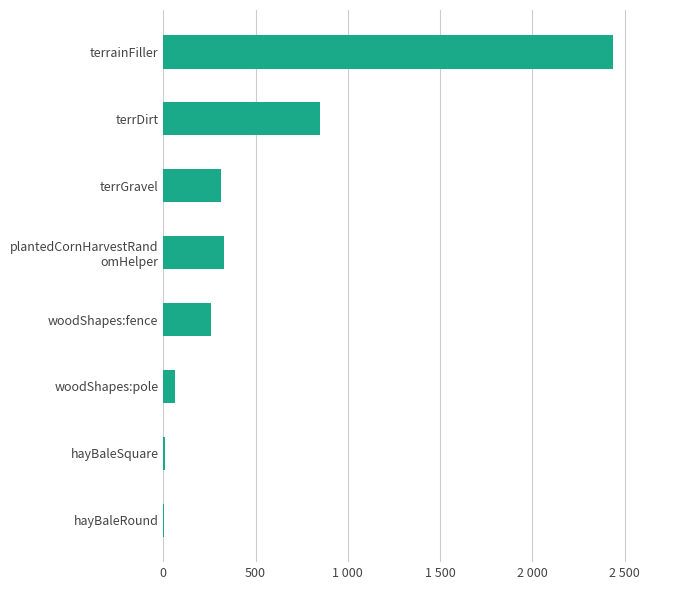

What is the sum of all values?

4261